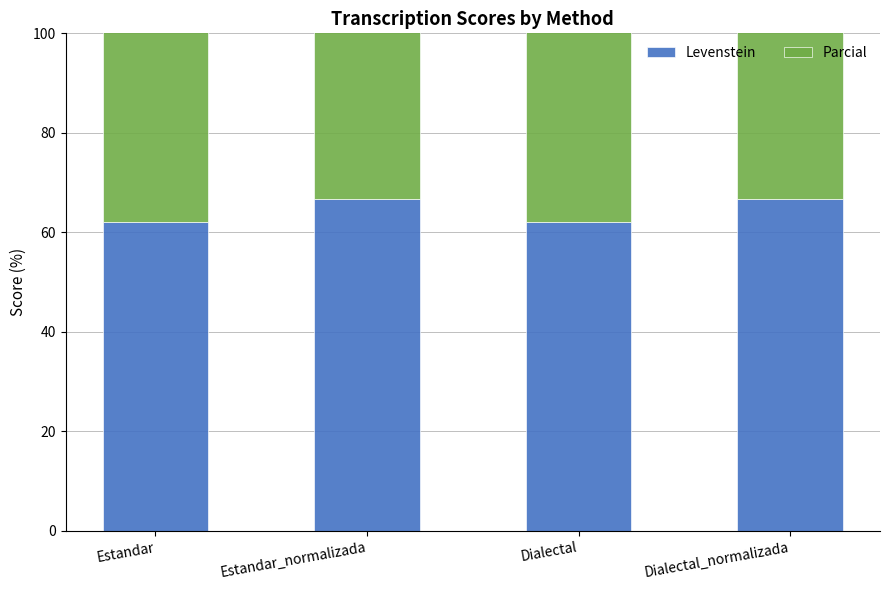

True or false: Levenstein has a value of 66.7 at Dialectal_normalizada.

True